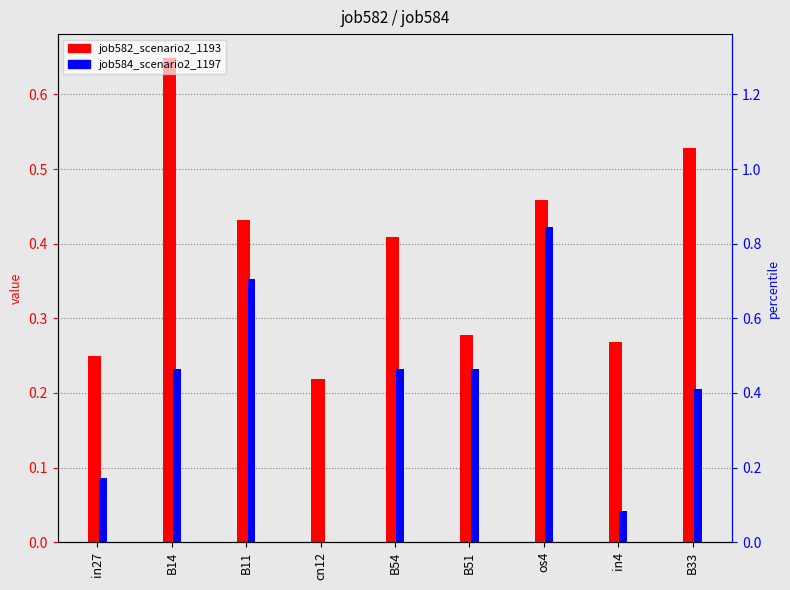

Is the value of job584_scenario2_1197 at os4 greater than the value of job582_scenario2_1193 at in4?

Yes